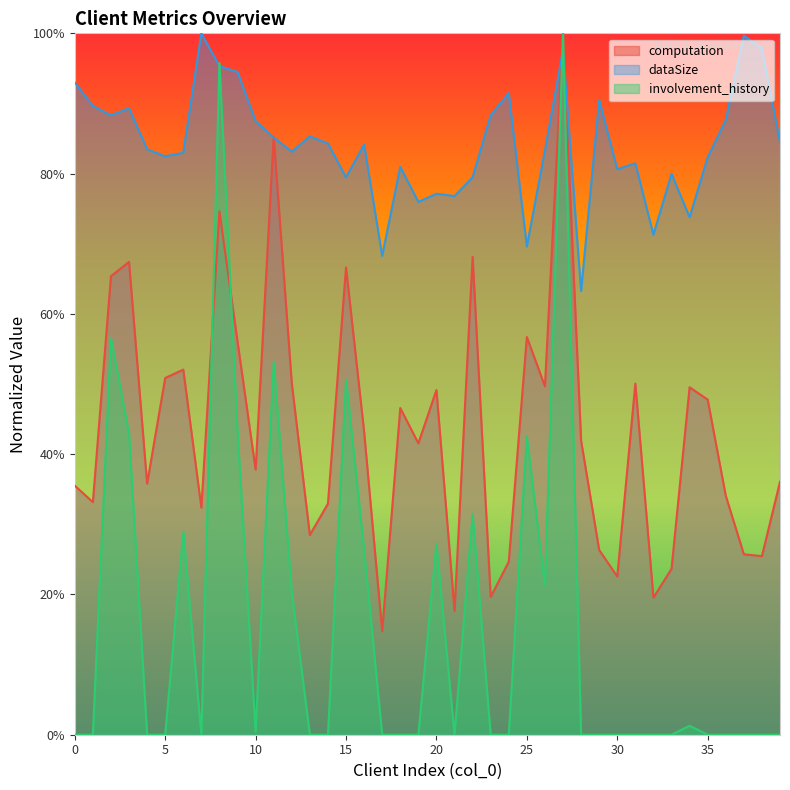

How many series are shown in this chart?

3